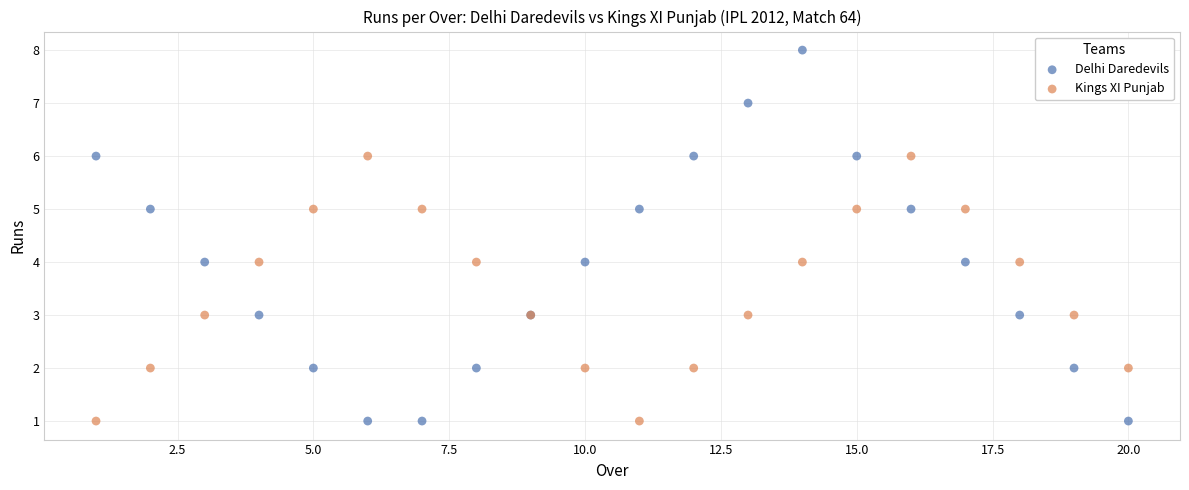

Which series has the largest Y range (max minus min)?

Delhi Daredevils